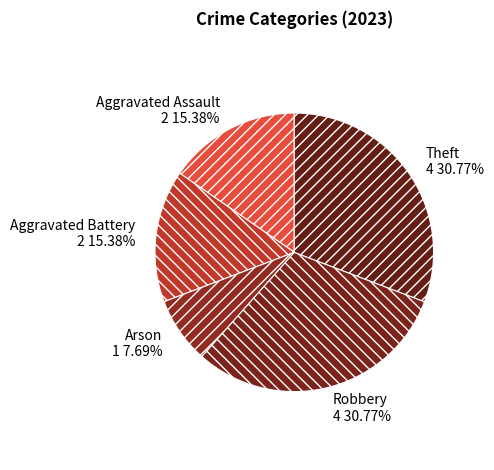

Is the sum of Aggravated Battery 2 15.38% and Aggravated Assault 2 15.38% greater than half?

No